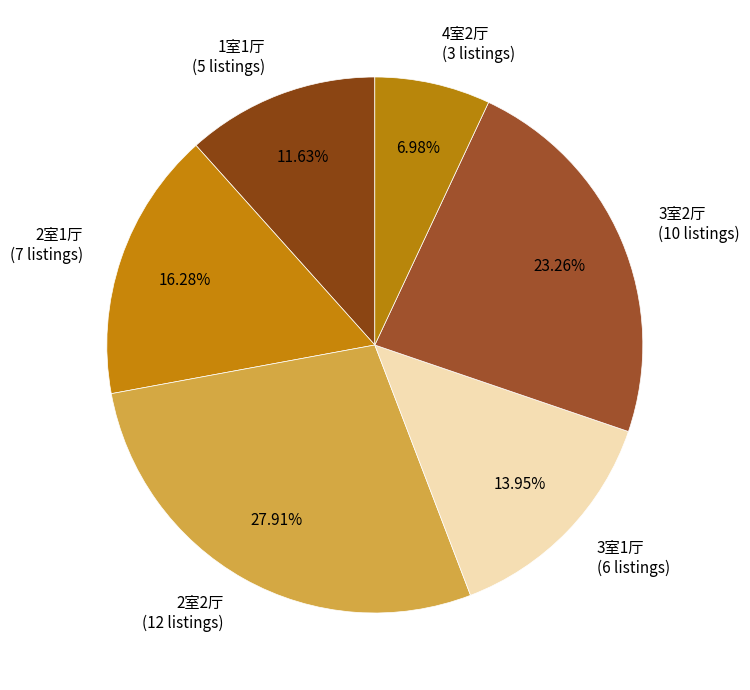

To the nearest percent, what percentage of the pie is 2室2厅?

28%